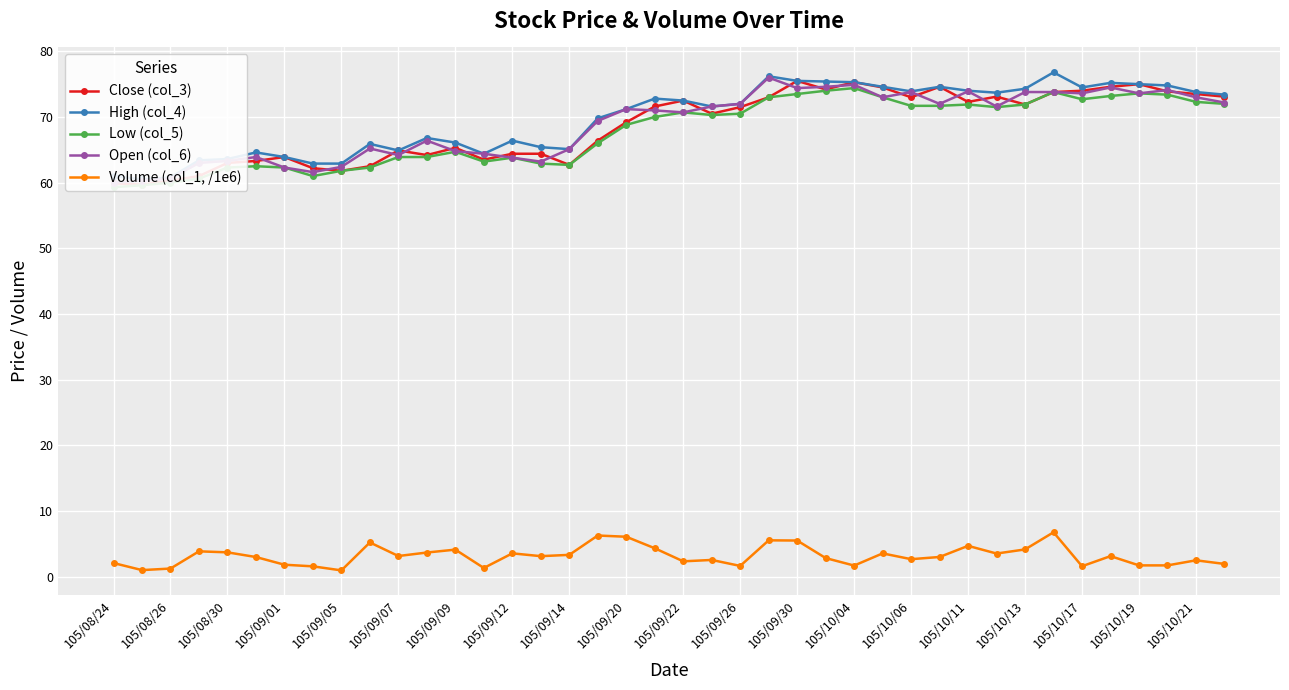

At how many categories does at least one series exceed 9?

40